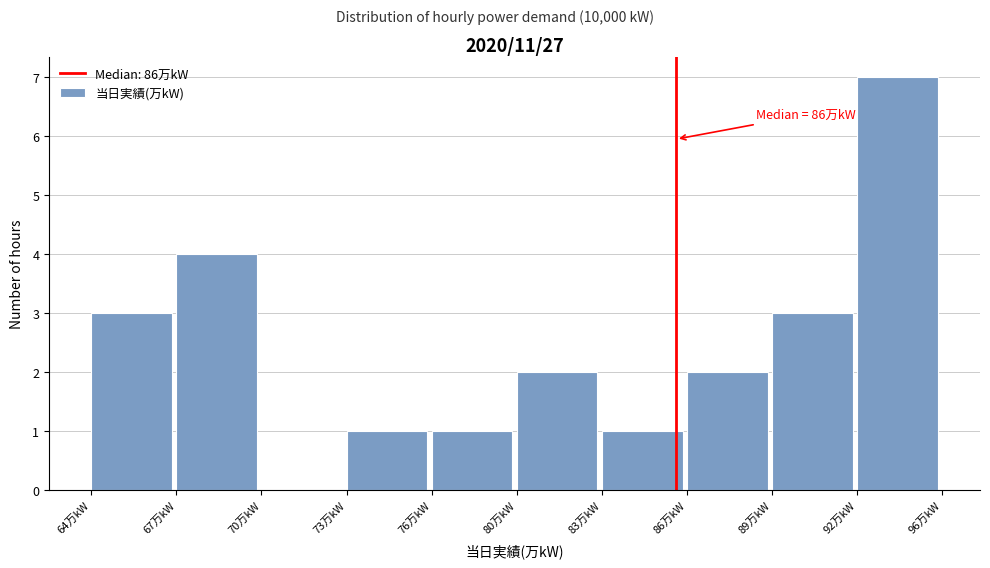

Reading right to left, list all the values displayed in this chart.

92万kW=7	89万kW=3	86万kW=2	83万kW=1	80万kW=2	76万kW=1	73万kW=1	70万kW=0	67万kW=4	64万kW=3